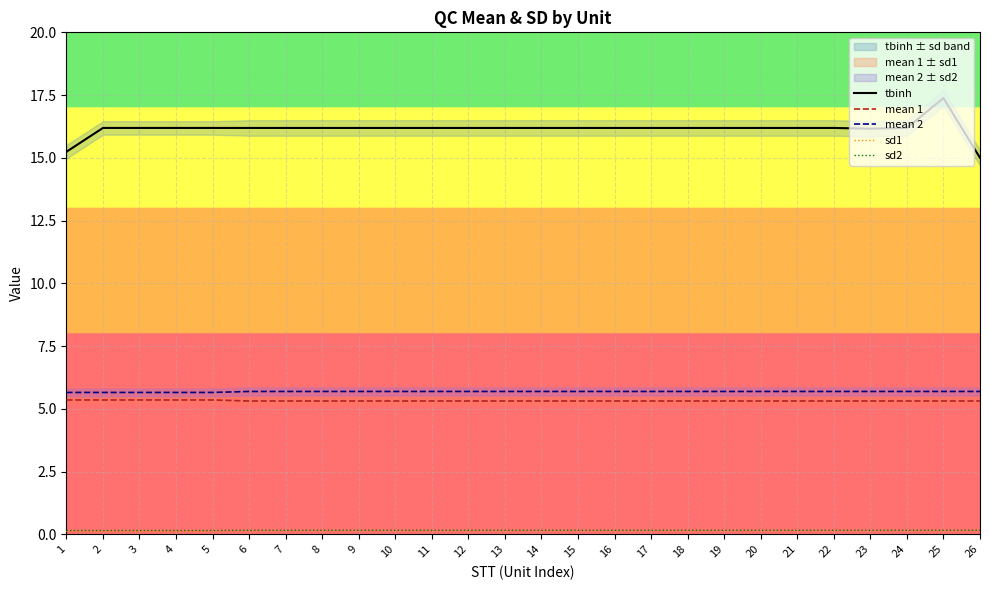

Does the chart display data point markers on the line(s)?

No